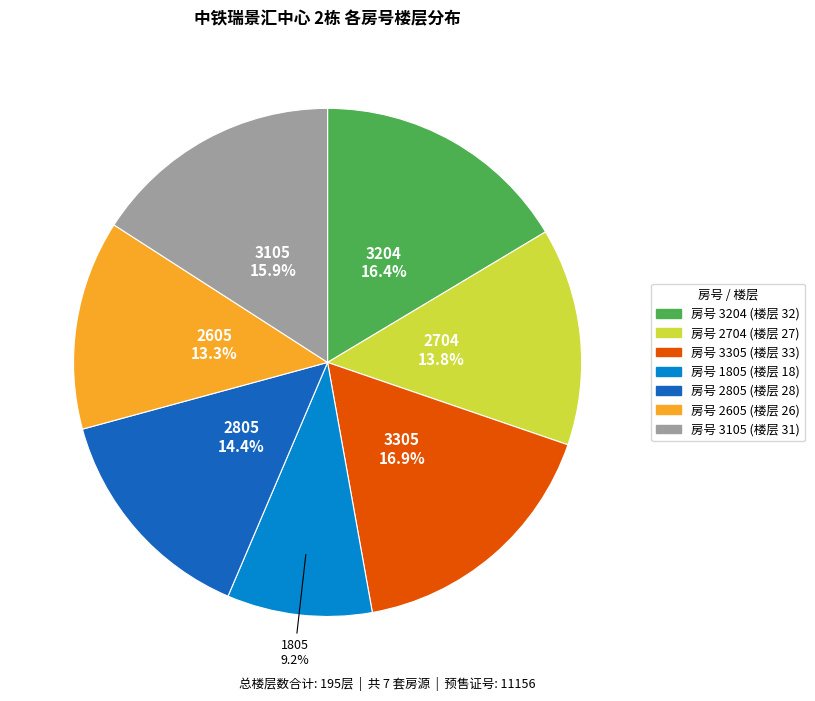

To the nearest percent, what is the difference between the largest and smallest slice percentages?

8%